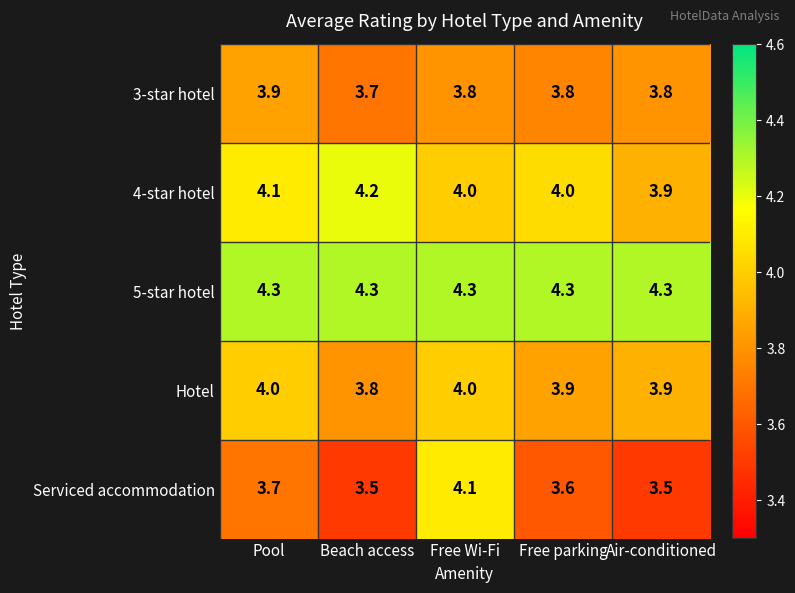

Reading right to left, extract all data points from this chart.

3-star hotel: 3.8	3.8	3.8	3.7	3.9
4-star hotel: 3.9	4.0	4.0	4.2	4.1
5-star hotel: 4.3	4.3	4.3	4.3	4.3
Hotel: 3.9	3.9	4.0	3.8	4.0
Serviced accommodation: 3.5	3.6	4.1	3.5	3.7